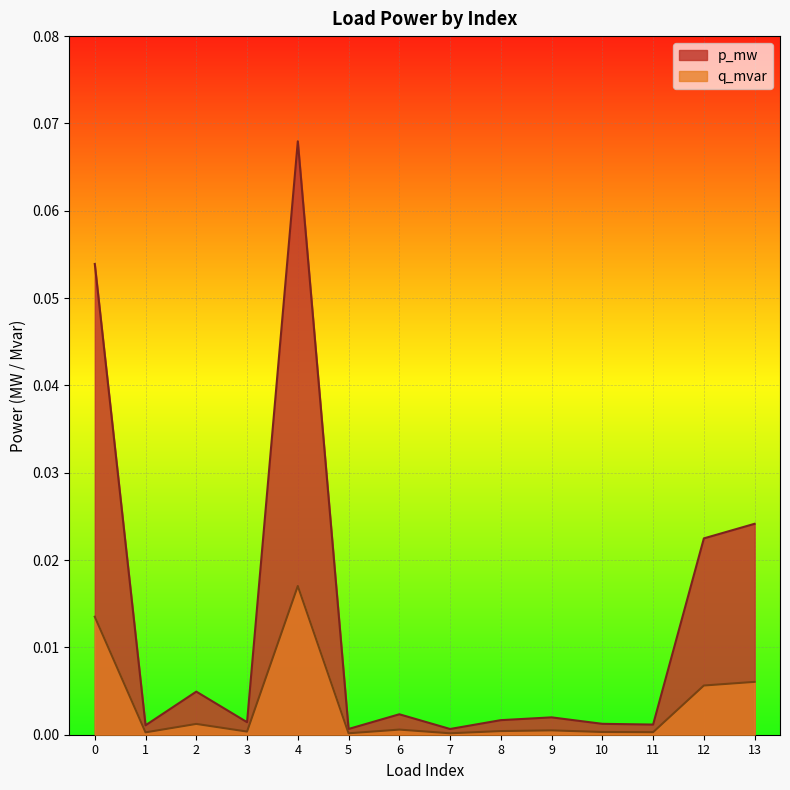

At how many categories does at least one series exceed 0?

14